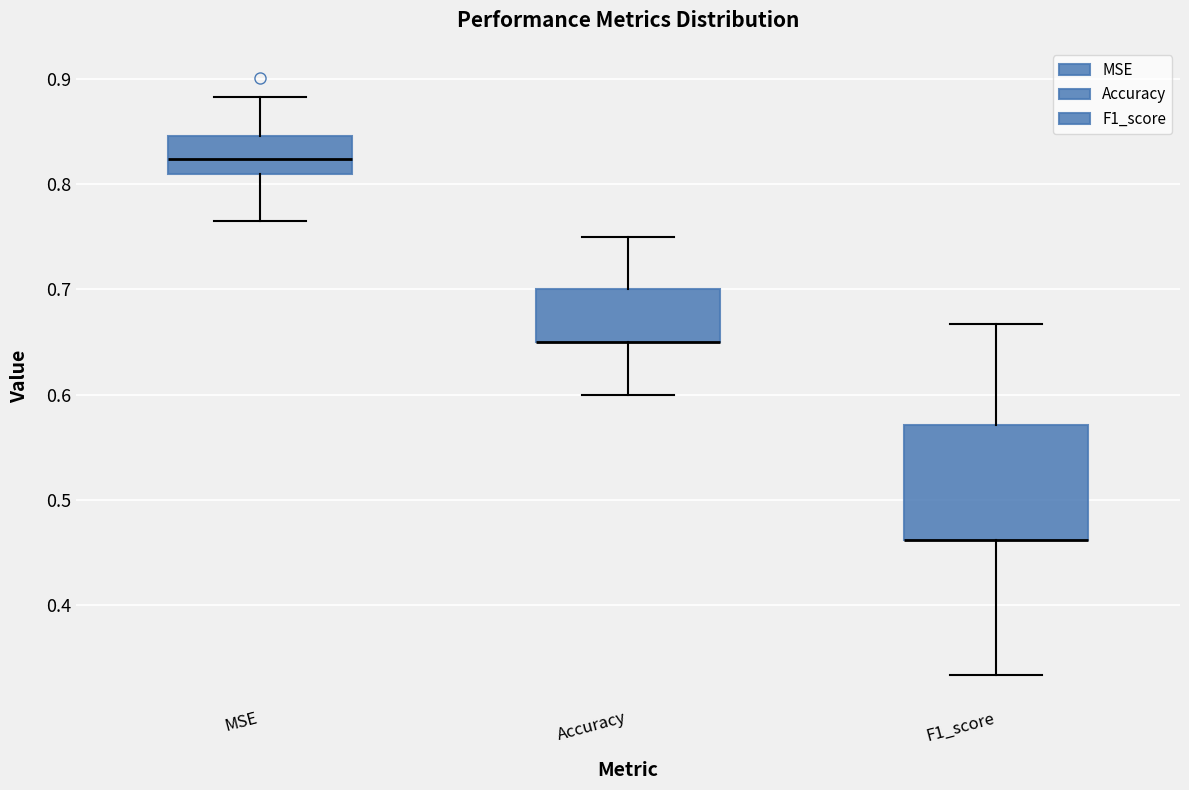

Reading left to right, transcribe this box plot: for each box, give where its median line is, the range the box spans, and where its two whiskers end, as read against the y-axis. The values are not printed on the chart, so give them approximately, as read against the axis.

MSE: median 0.82, box 0.81 to 0.85, whiskers 0.77 to 0.88
Accuracy: median 0.65 (drawn on the box's lower edge), box 0.65 to 0.70, whiskers 0.60 to 0.75
F1_score: median 0.46 (drawn on the box's lower edge), box 0.46 to 0.57, whiskers 0.33 to 0.67